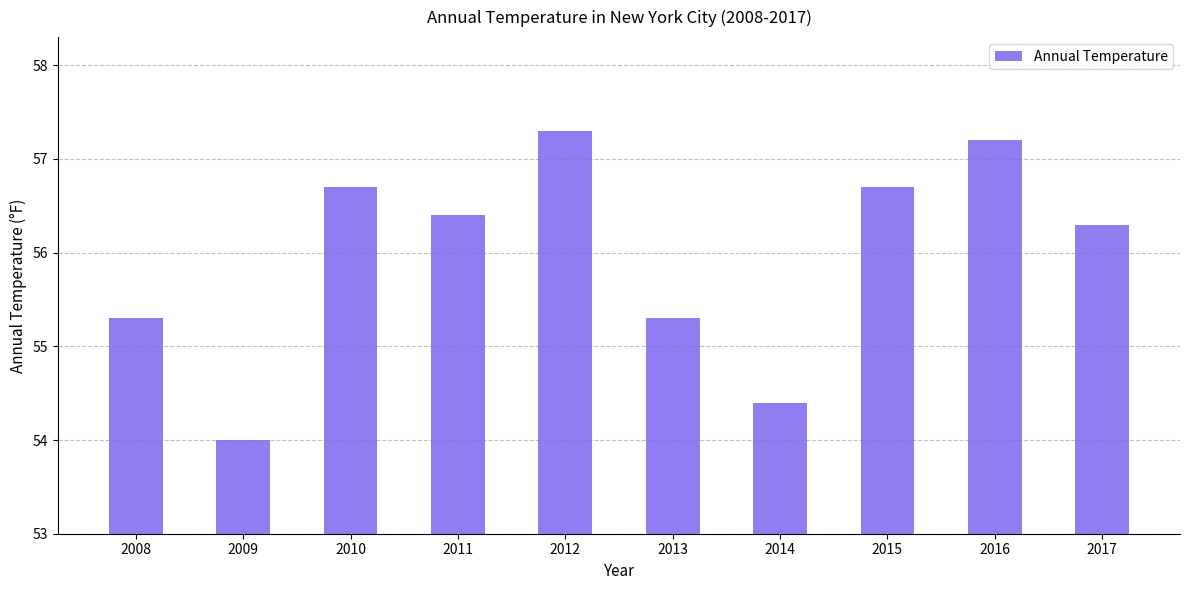

The chart shows a value of 30.5 at 2017. True or false?

False